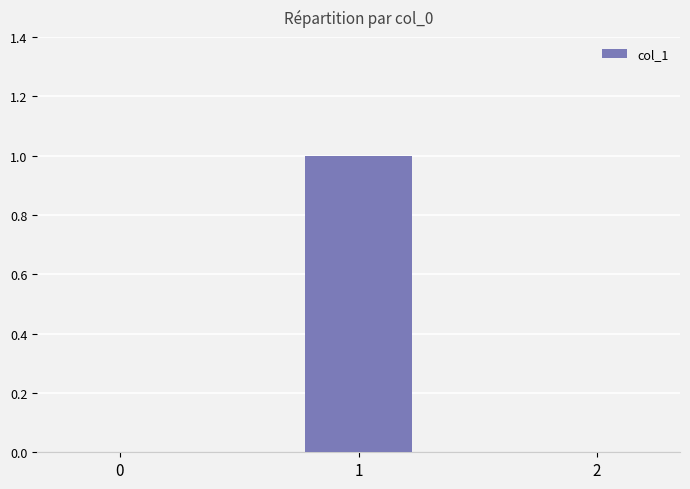

The value at 0 is 1. True or false?

False